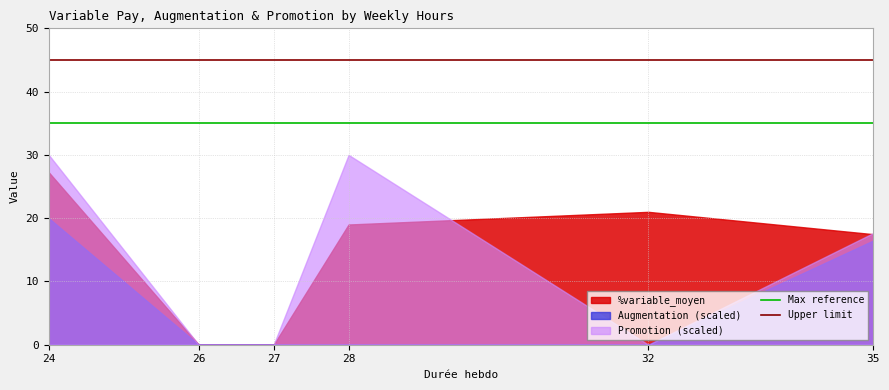

What is the smallest value displayed?

0.0